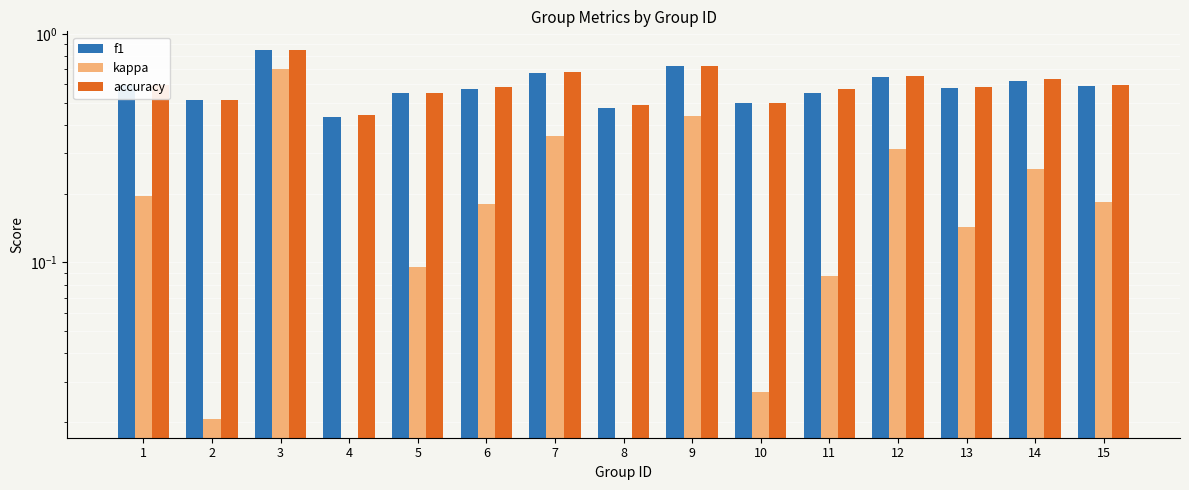

How many bars are there in each group?

3